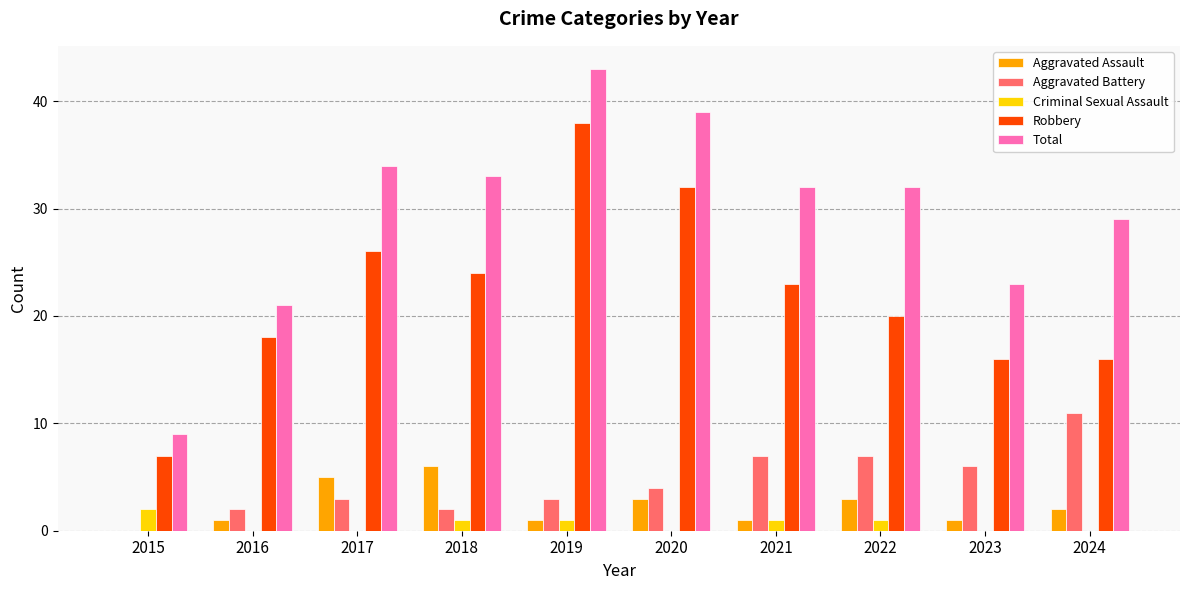

How many groups of bars are there?

10